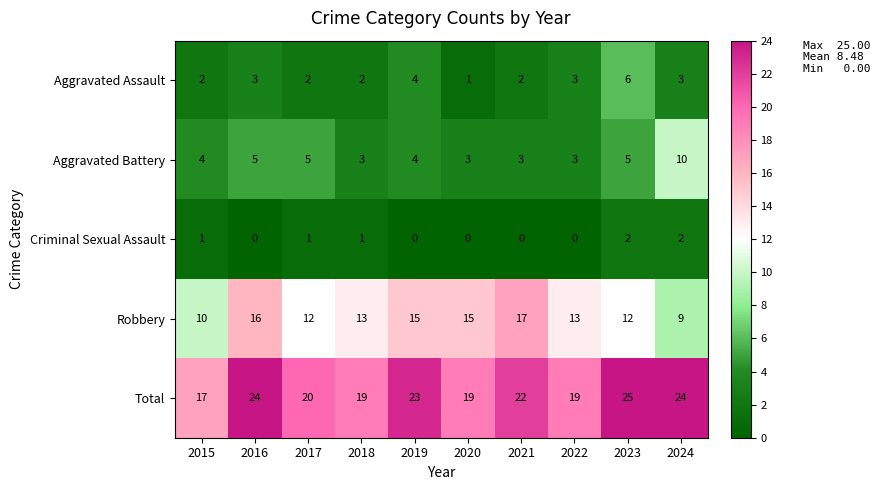

What is the difference between the highest and lowest values at 2018?

18